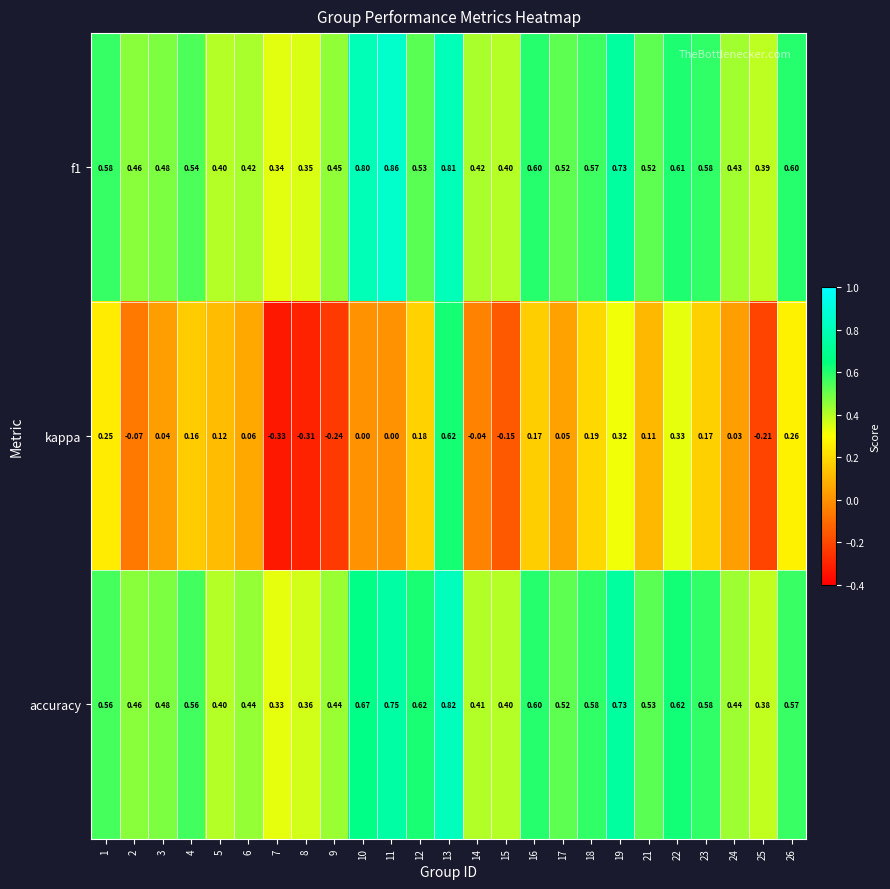

Which series has the largest range (max minus min)?

kappa